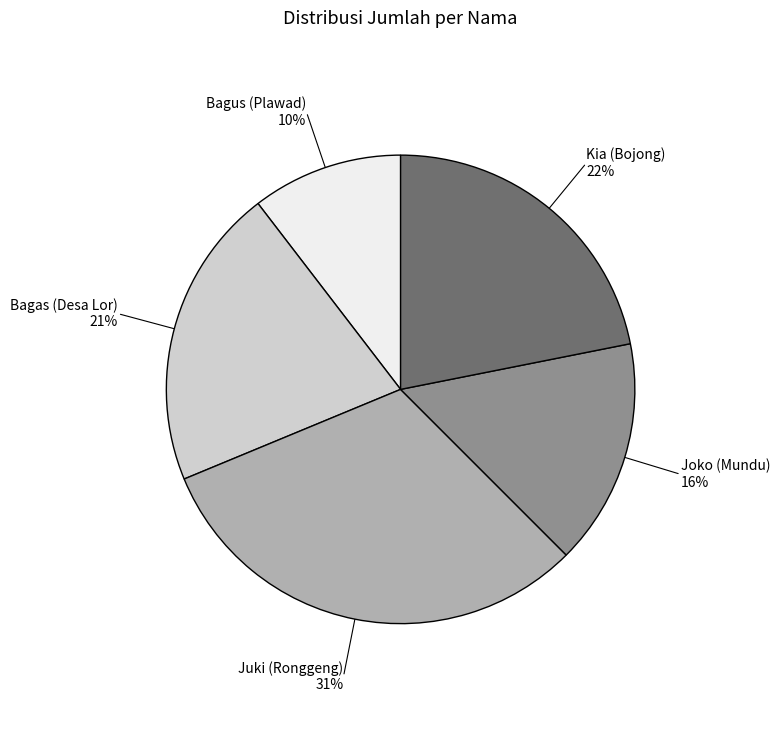

To the nearest percent, what is the average slice percentage?

20%